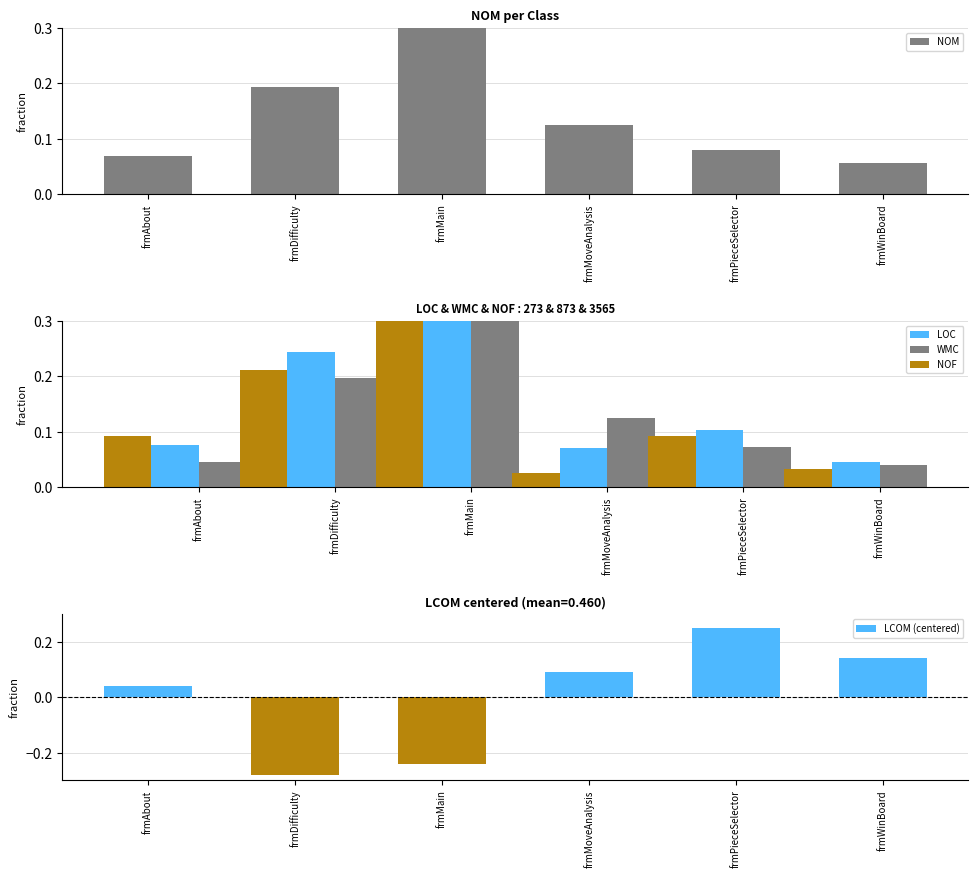

At which label does LCOM (centered) first exceed 0?

frmAbout